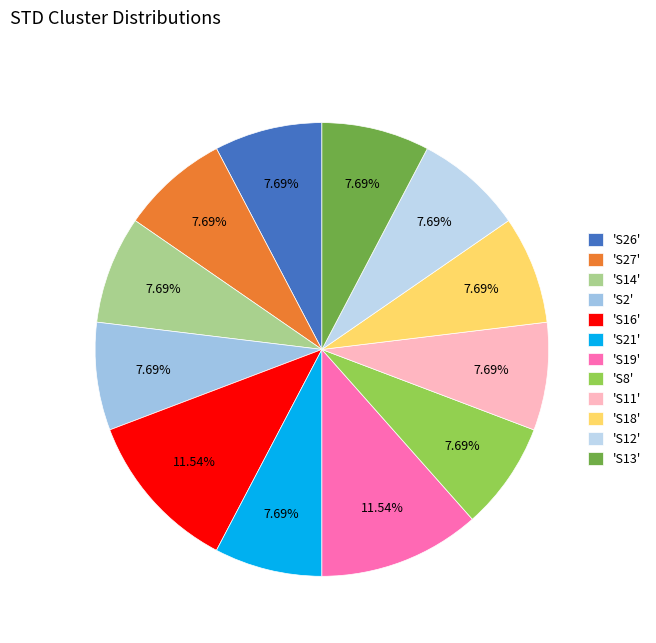

Is there any slice that represents more than half of the pie?

No